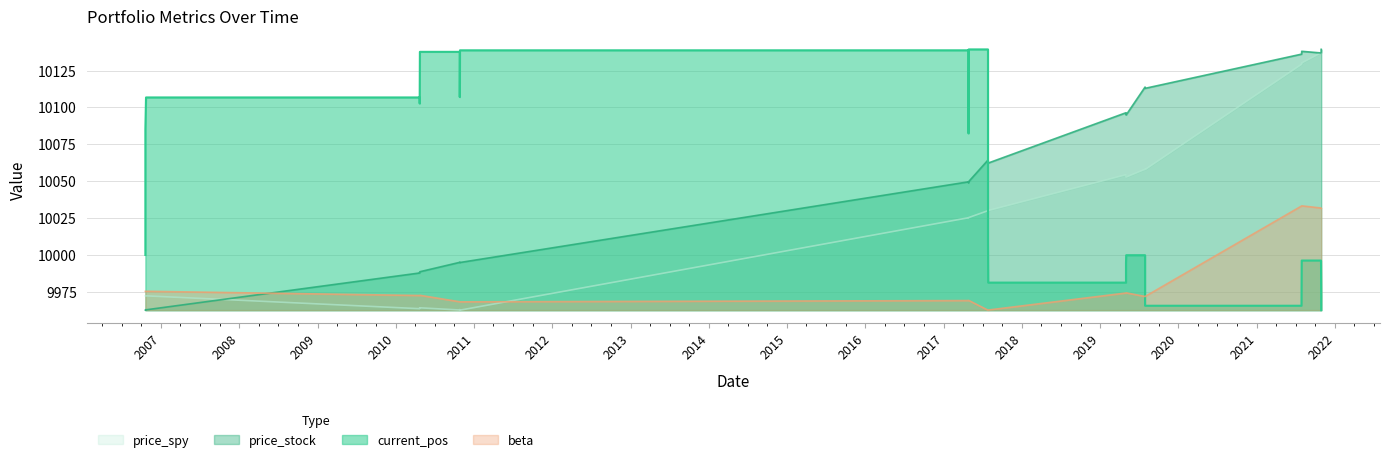

What is the average value of the price_stock series?

10058.2